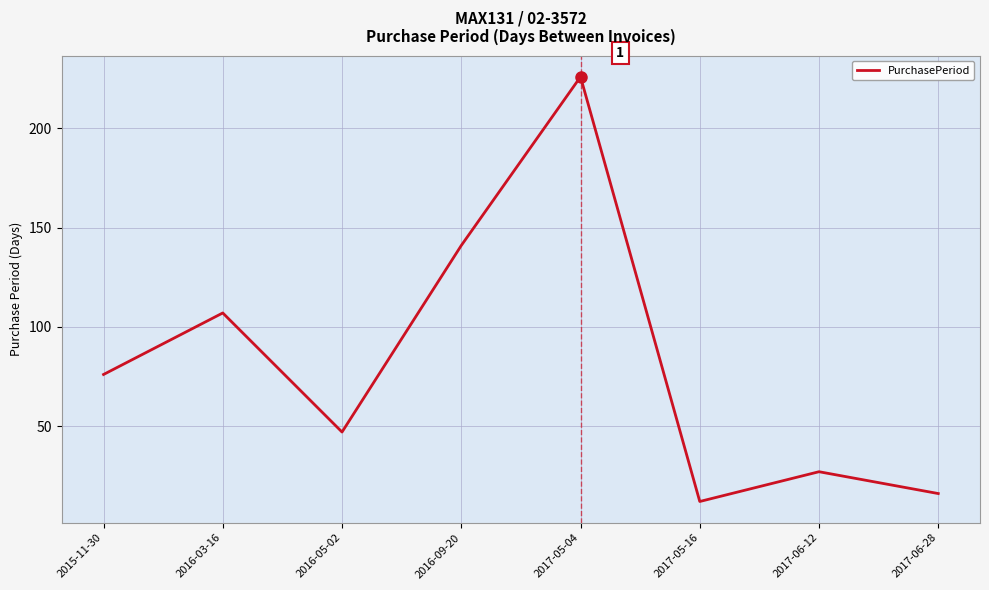

How many interior local valleys (lower than both neighbors) does the data have?

2